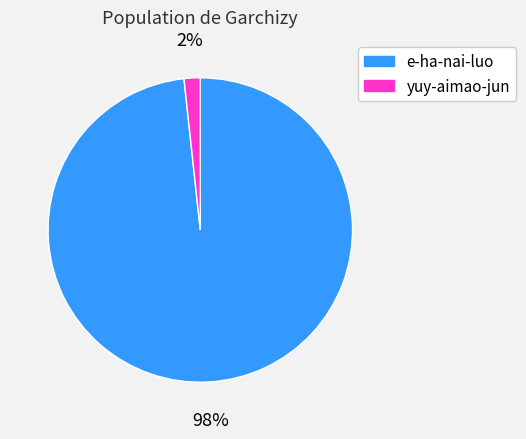

Combined, do yuy-aimao-jun and e-ha-nai-luo account for over 50%?

Yes